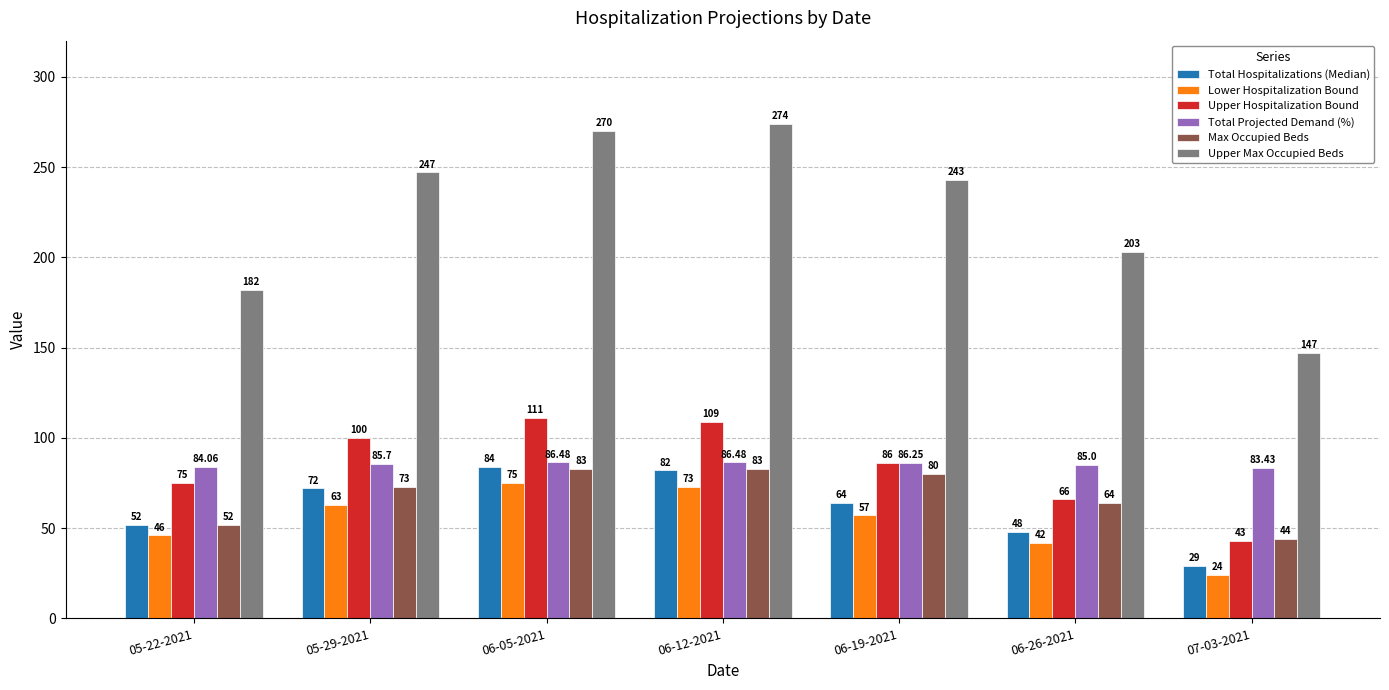

What are all the series names shown in the legend?

Total Hospitalizations (Median), Lower Hospitalization Bound, Upper Hospitalization Bound, Total Projected Demand (%), Max Occupied Beds, Upper Max Occupied Beds